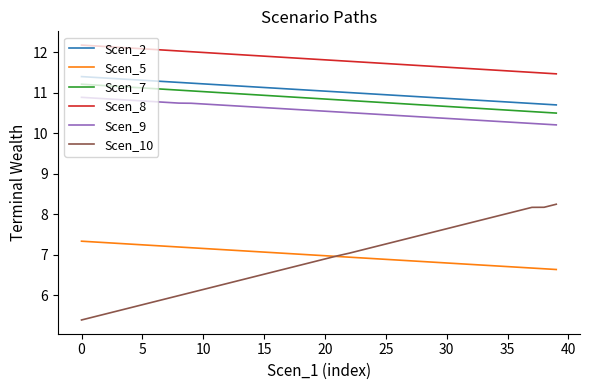

Does the chart display data point markers on the line(s)?

No